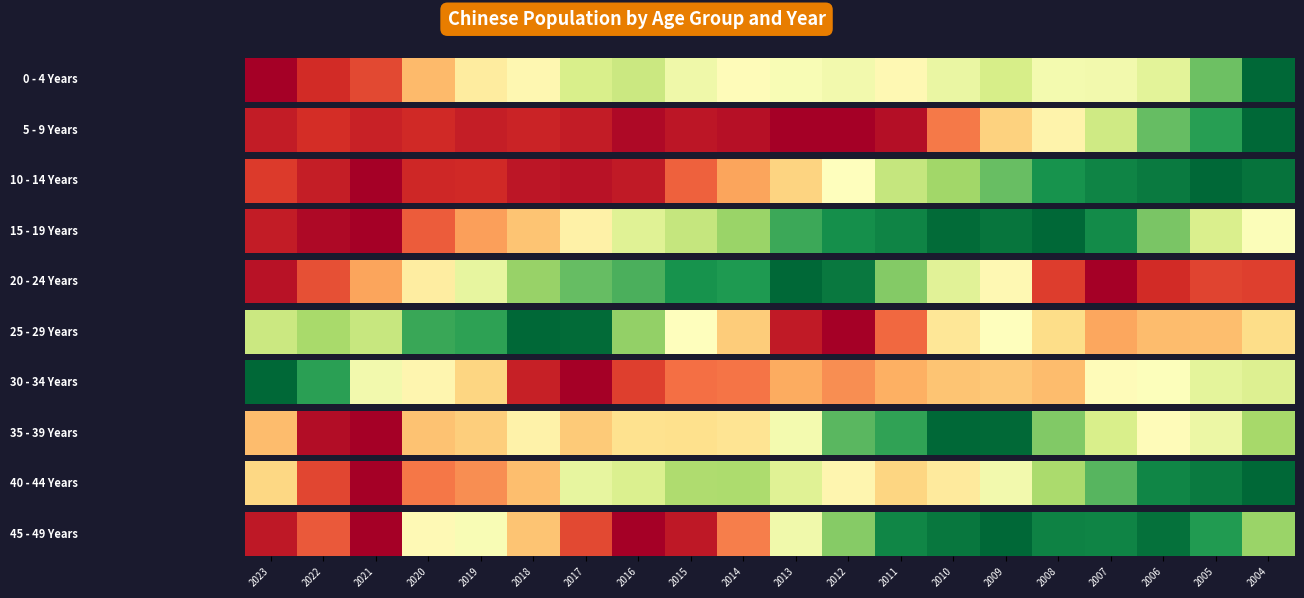

How many categories are shown in the chart?

20